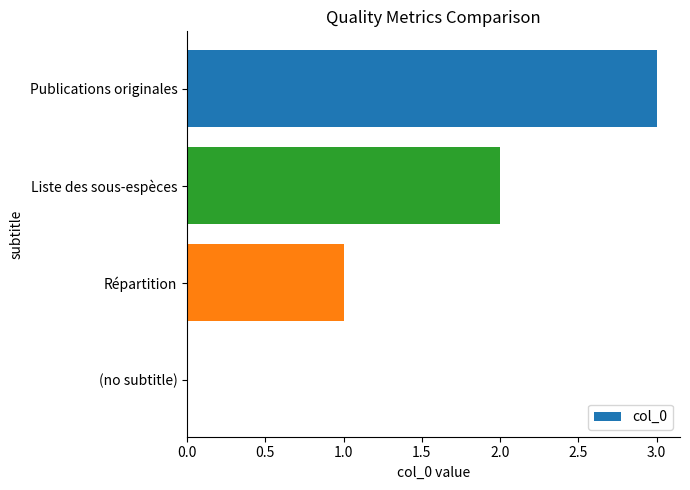

What is the approximate value at Publications originales?

3